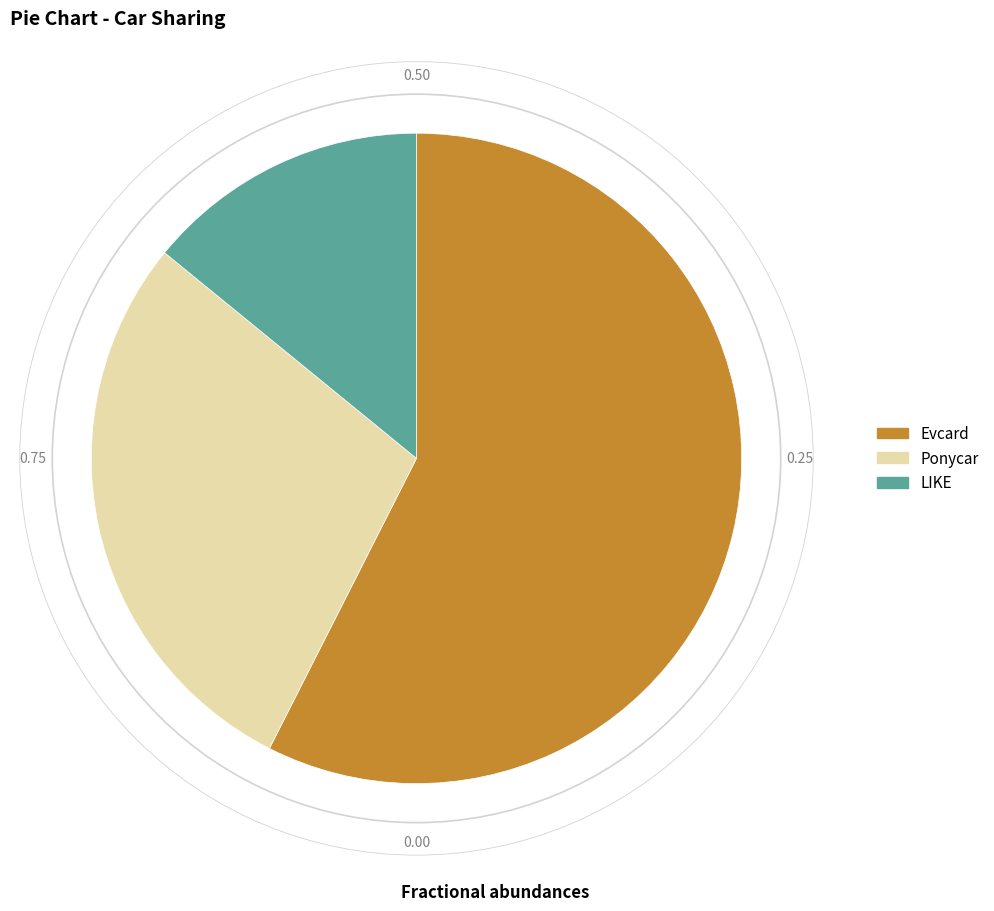

Does any single category account for the majority?

Yes